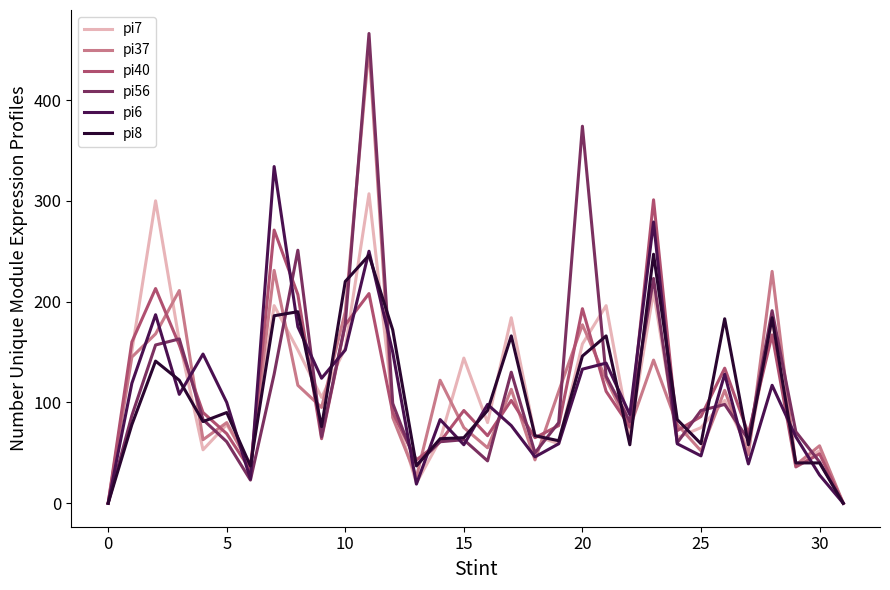

What is the maximum value shown in the chart?

466